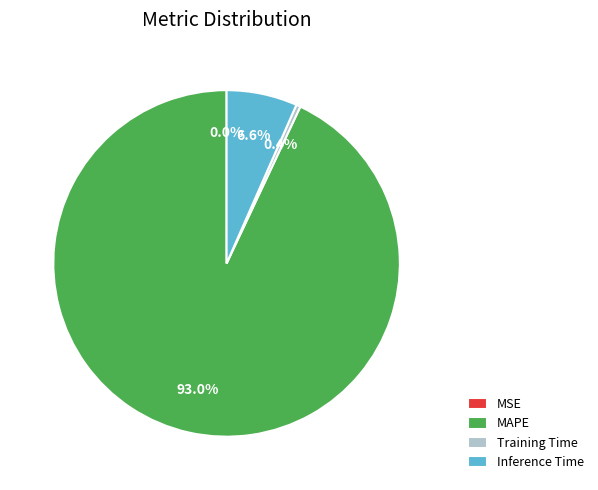

Is MAPE the majority of the pie?

Yes